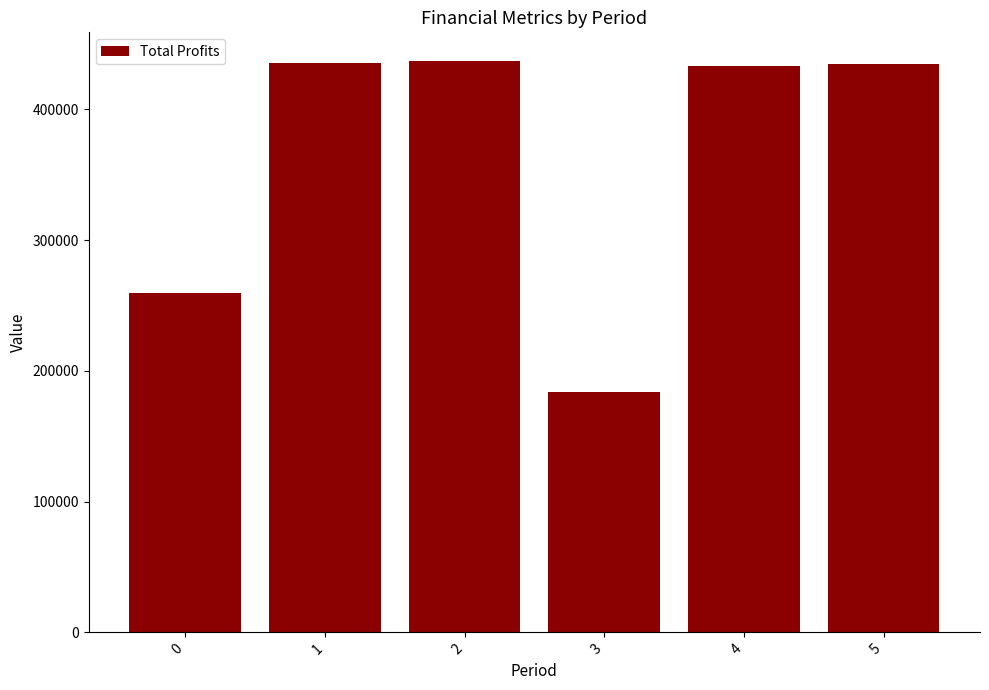

What is the smallest value displayed?

184122.9